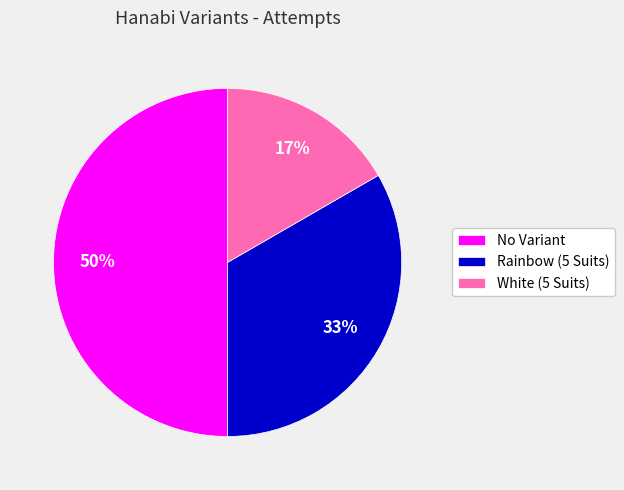

Which category has the biggest portion of the pie?

No Variant